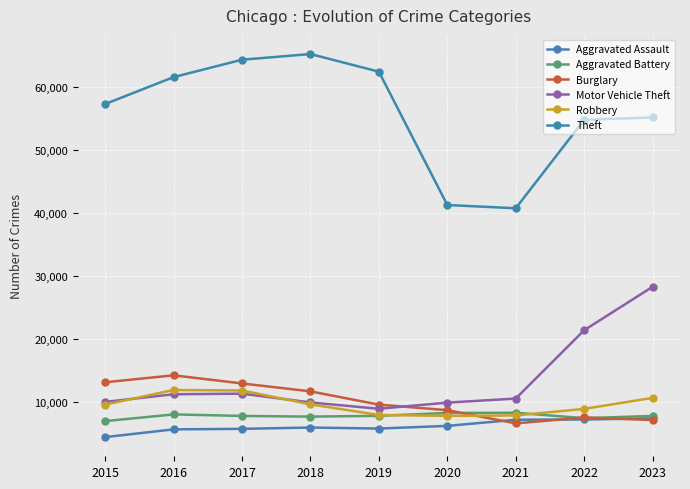

What is the sum of all Robbery values?

86604